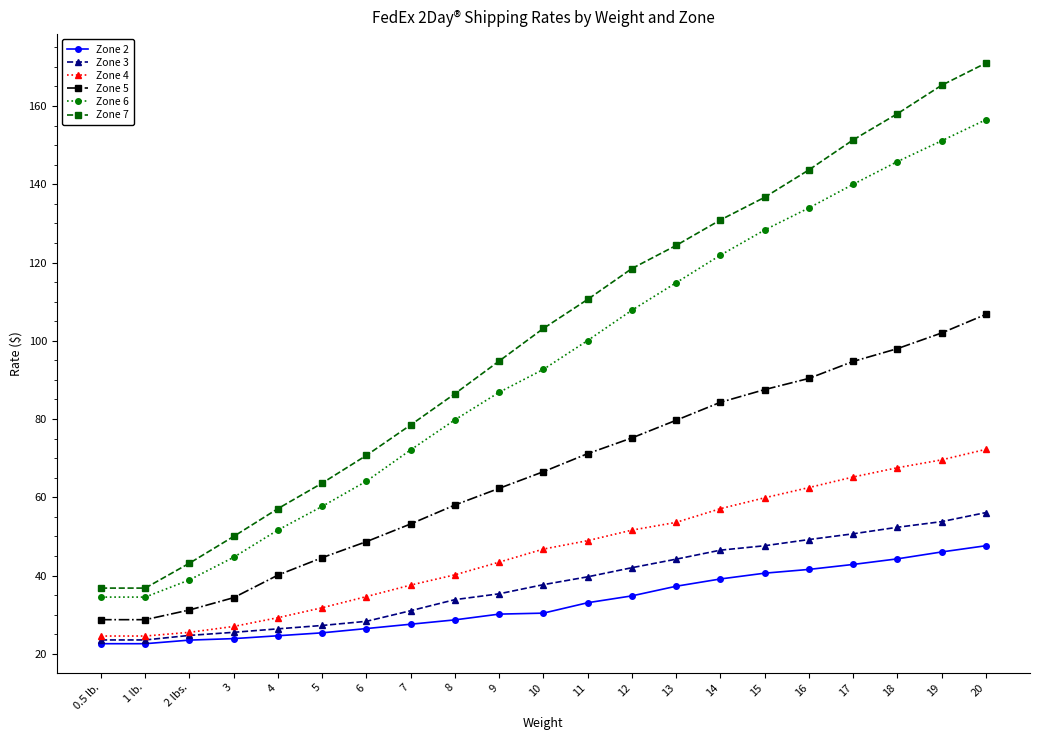

What is the label of the 20th point from the left?

19